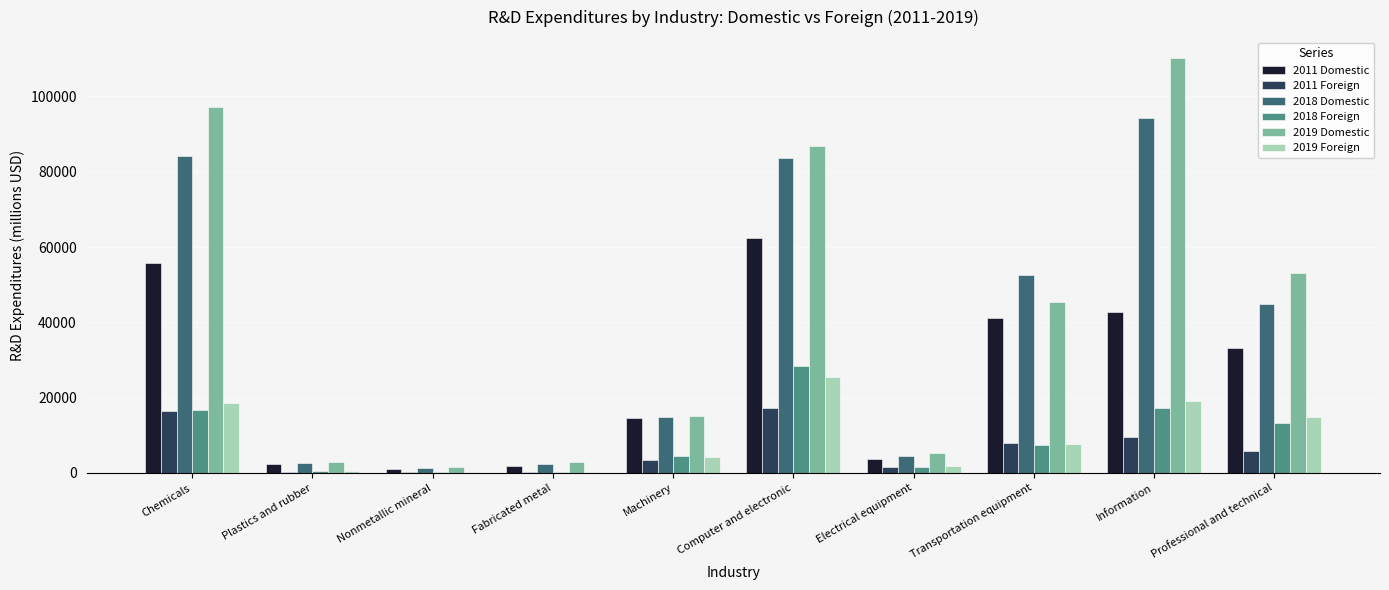

Which series changed the most between Computer and electronic and Professional and technical?

2018 Domestic